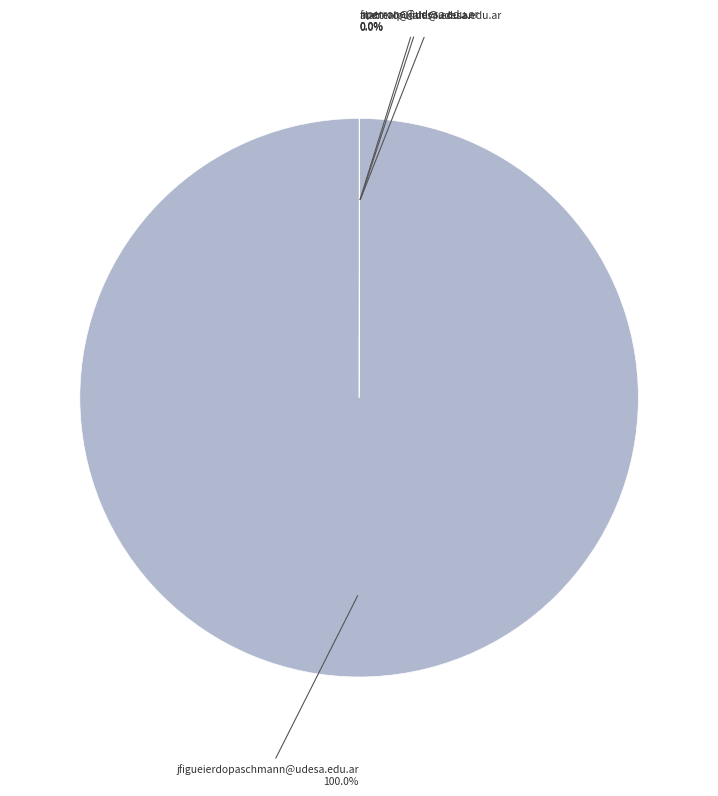

Is there a majority slice in this chart?

Yes